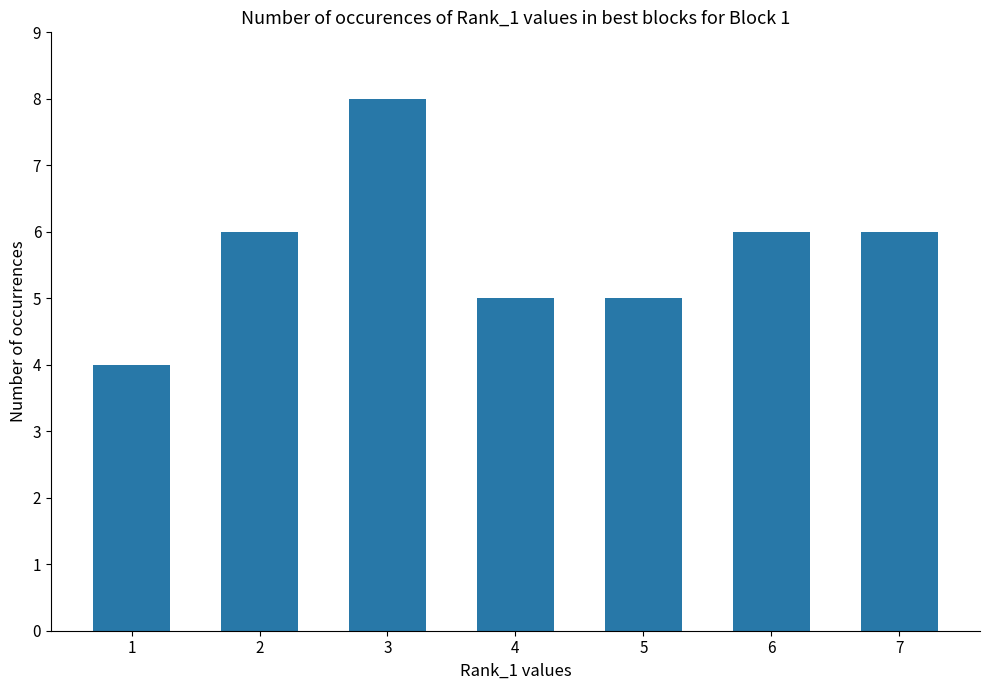

Does the chart contain stacked bars?

No